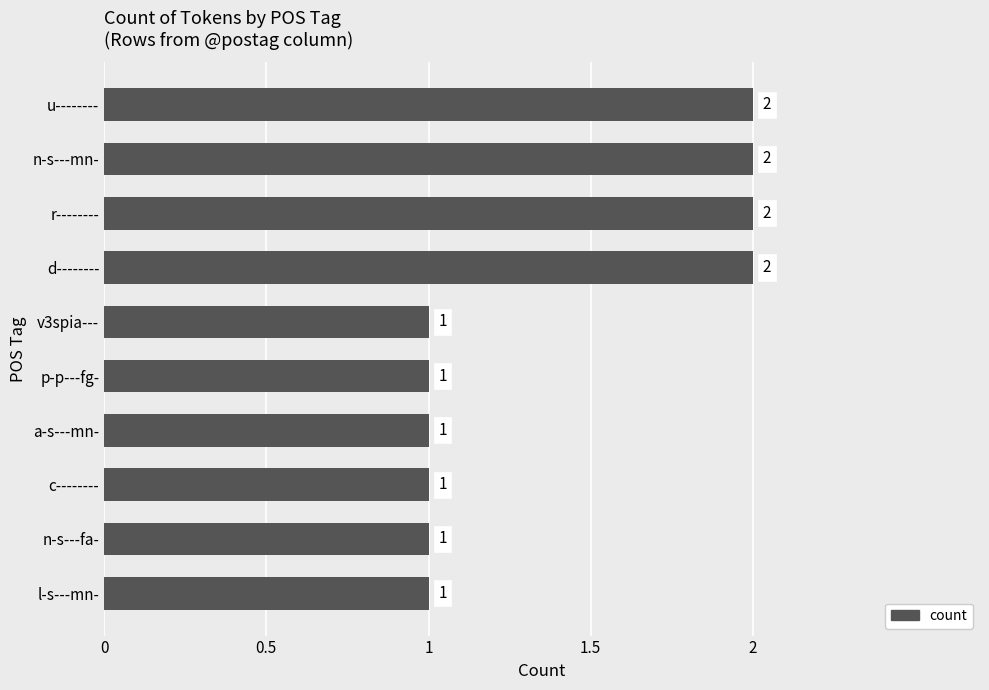

Approximately how many times larger is the value at u-------- compared to r--------?

1.0